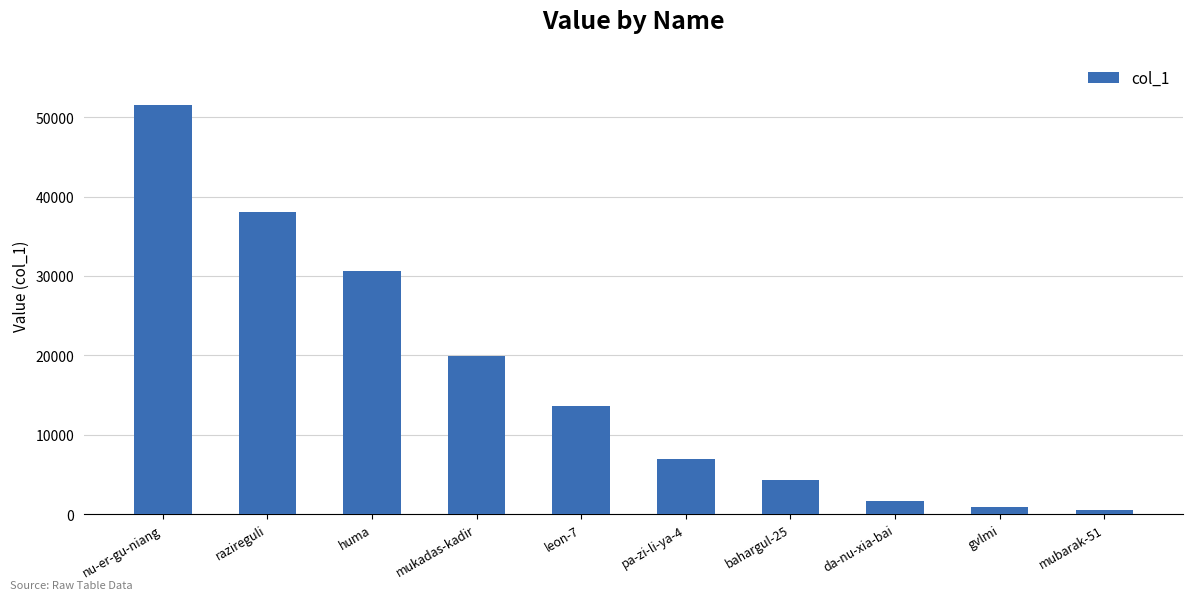

What is the value of the 4th bar from the left?

19929